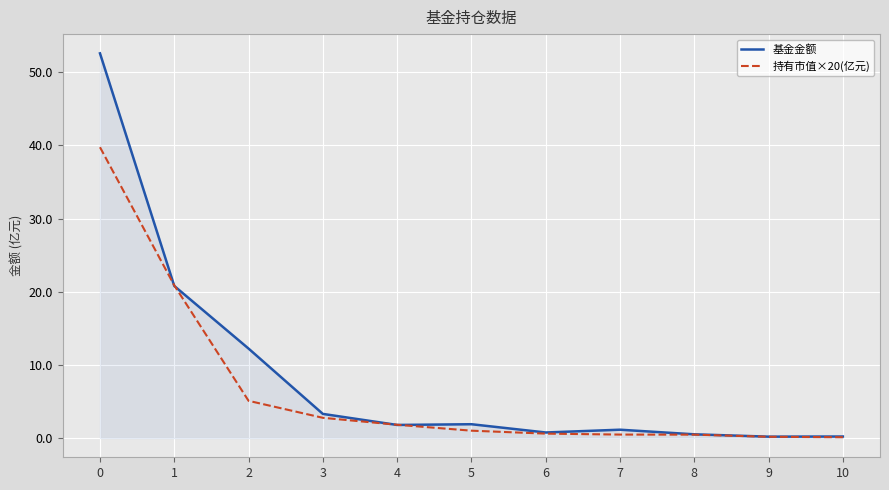

List the series in order of their overall mean, highest first.

基金金额, 持有市值×20(亿元)